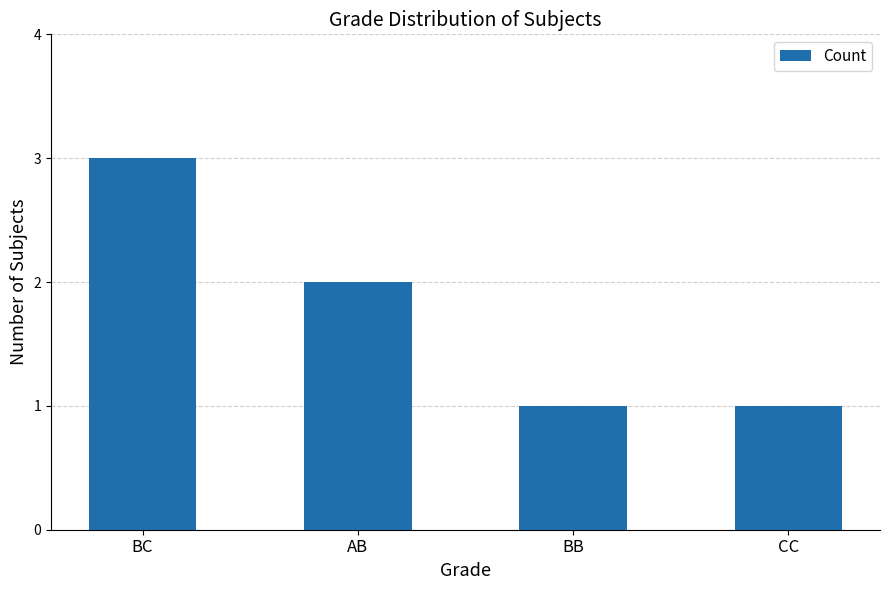

What is the greatest value displayed?

3